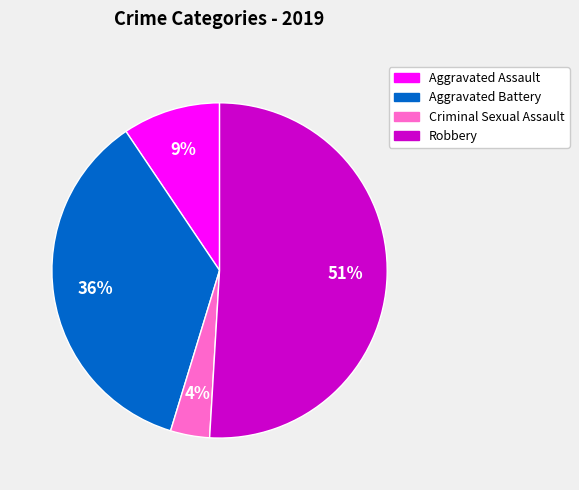

How many slices are in this pie chart?

4